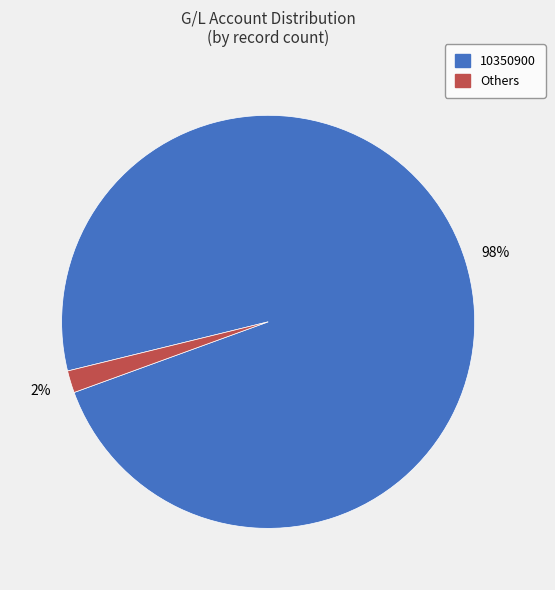

Is there any slice that represents more than half of the pie?

Yes